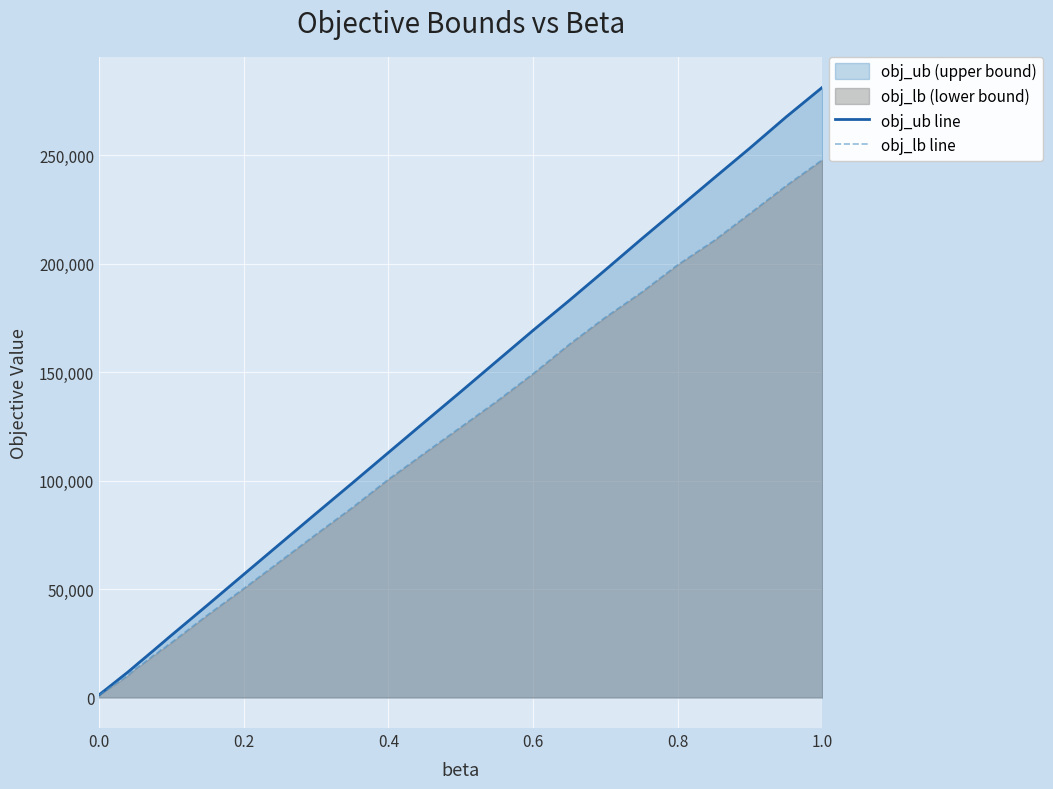

List the series in order of their overall mean, lowest first.

obj_lb line, obj_ub line